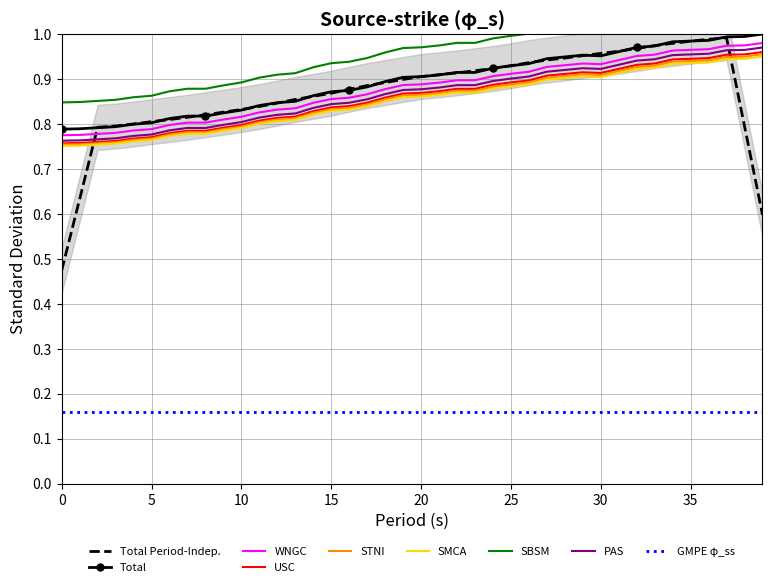

What is the difference between the maximum and minimum values?

0.2